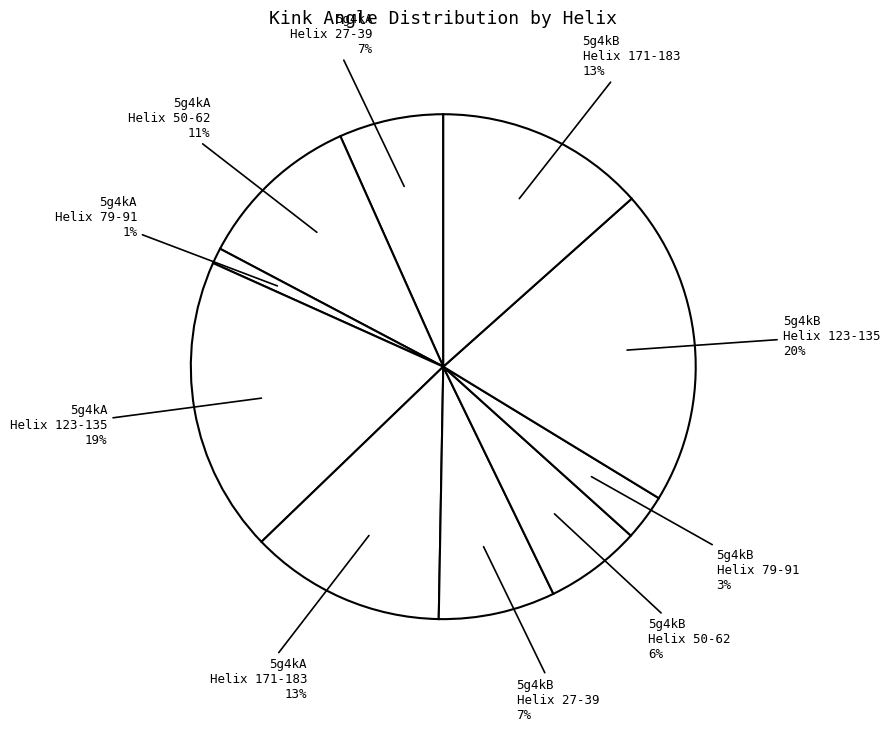

Does 5g4kA Helix 123-135 19% account for over 50% of the chart?

No